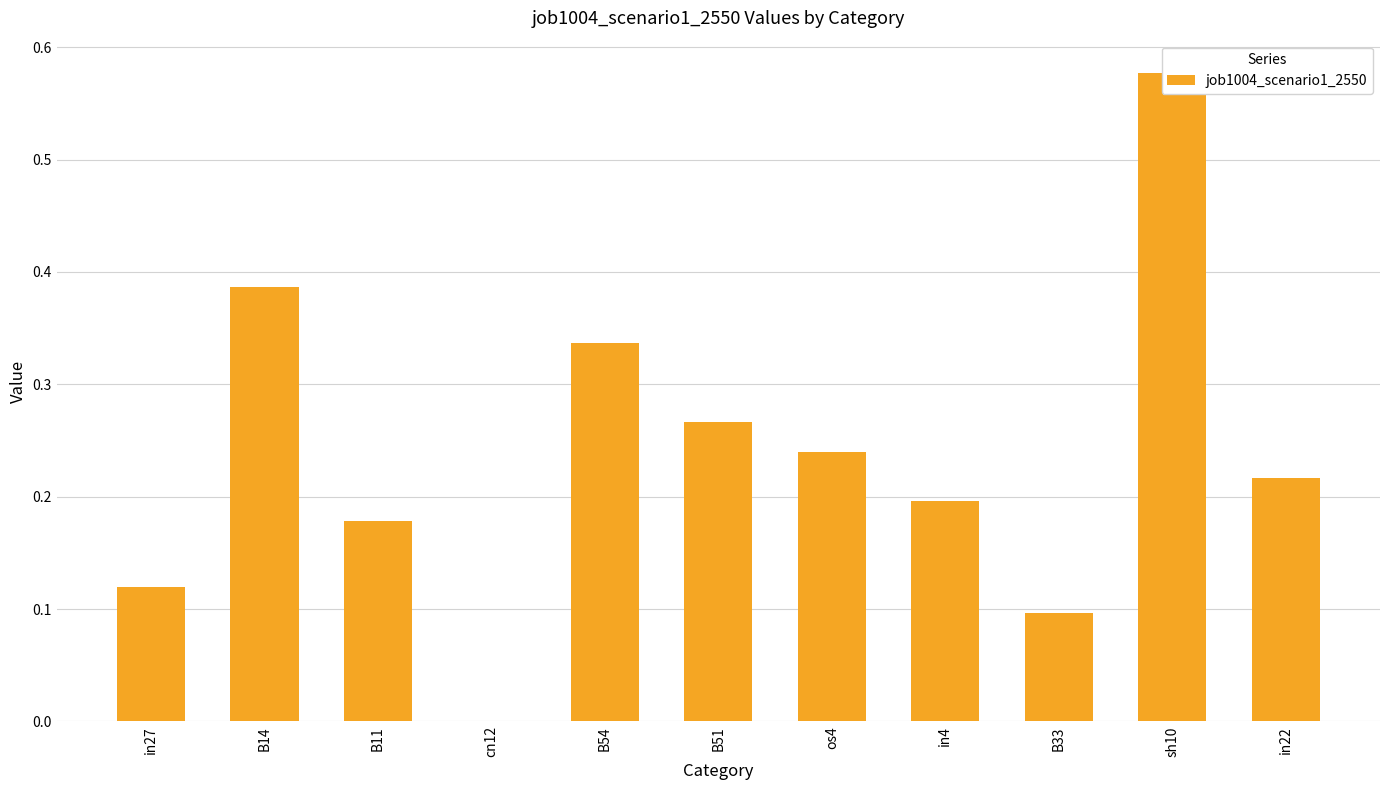

What is the sum of all values?

2.6